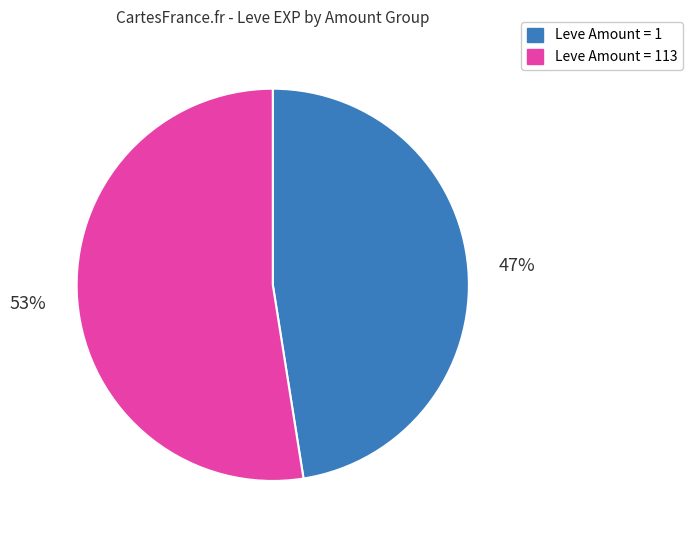

Does any single category account for the majority?

Yes